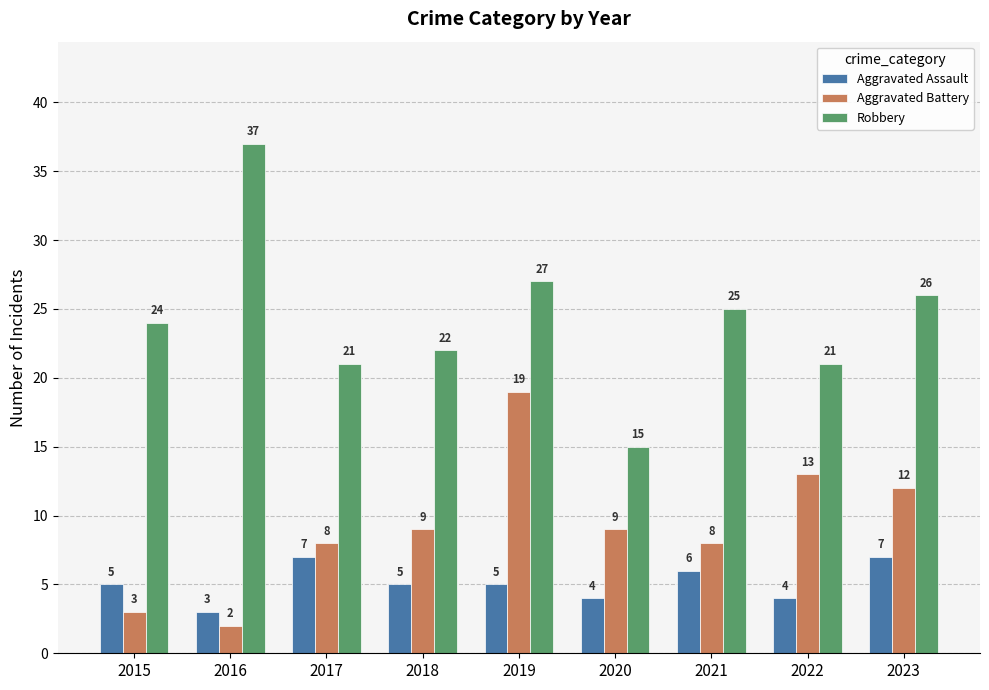

At 2018, list the series in order from smallest to largest.

Aggravated Assault, Aggravated Battery, Robbery